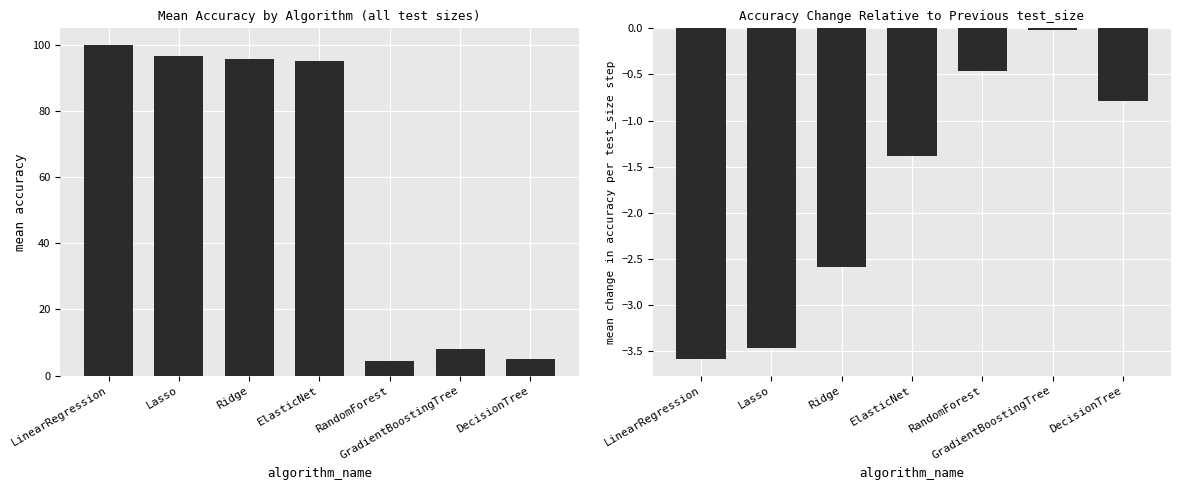

What is the lowest value of the accuracy_change series?

-3.6